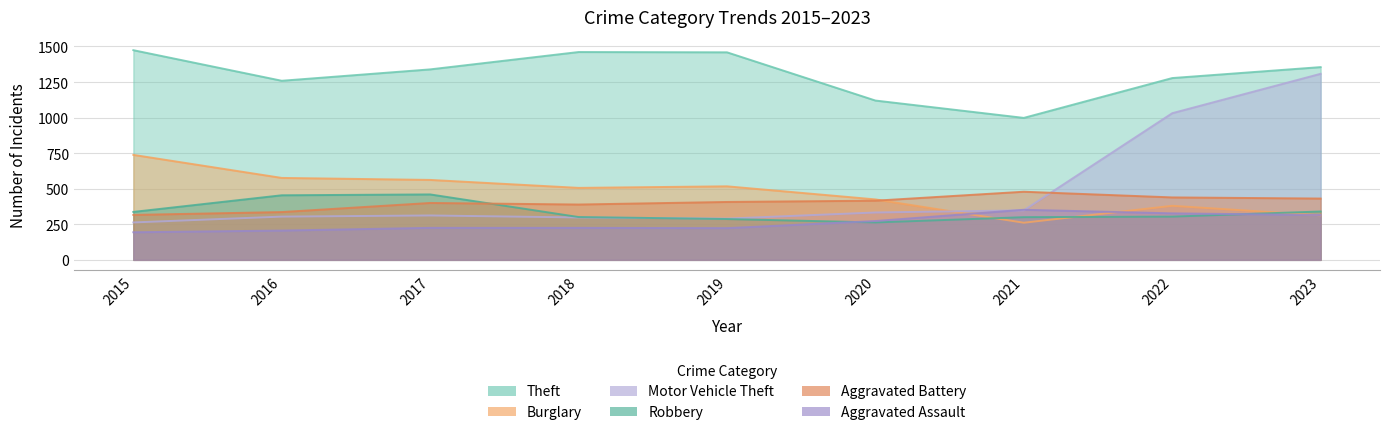

Which series has the widest spread of values?

Motor Vehicle Theft